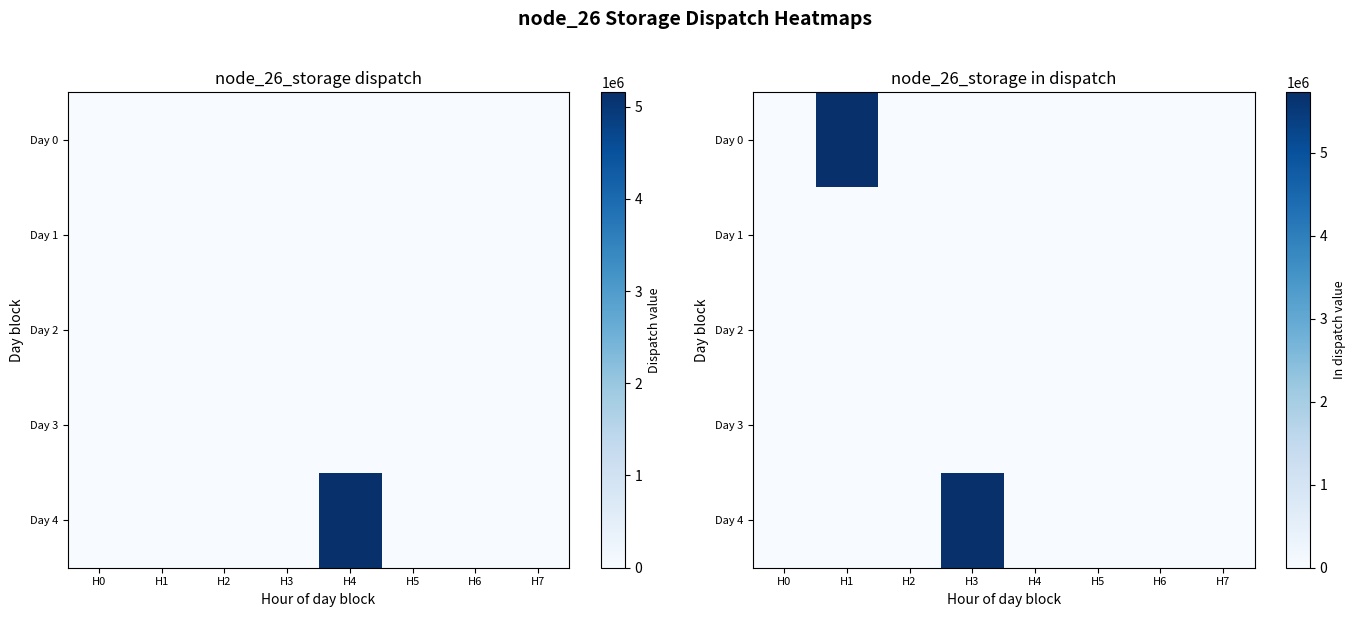

At how many categories does at least one series exceed 1897405?

2